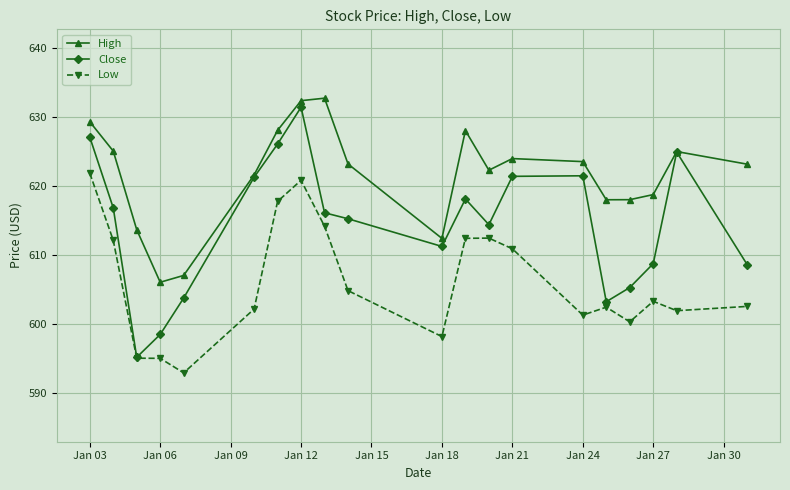

Rank the series by their average value, from lowest to highest.

Low, Close, High